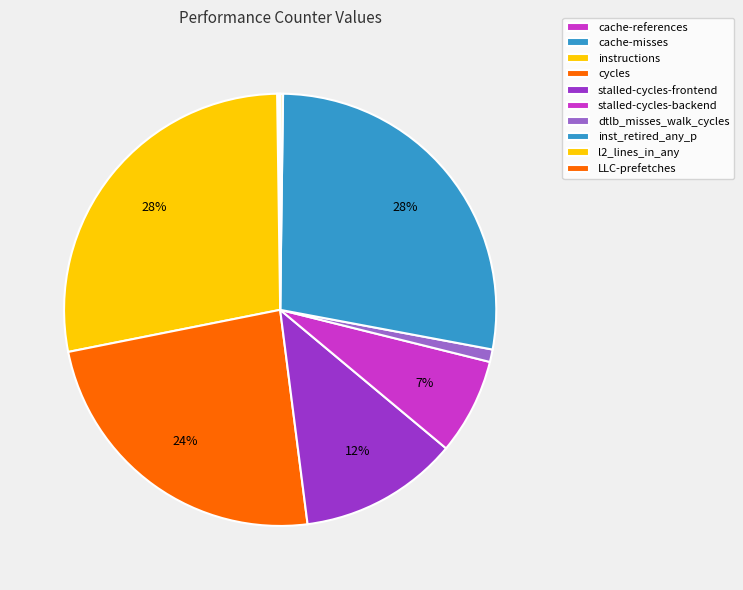

How many segments does this pie chart have?

10